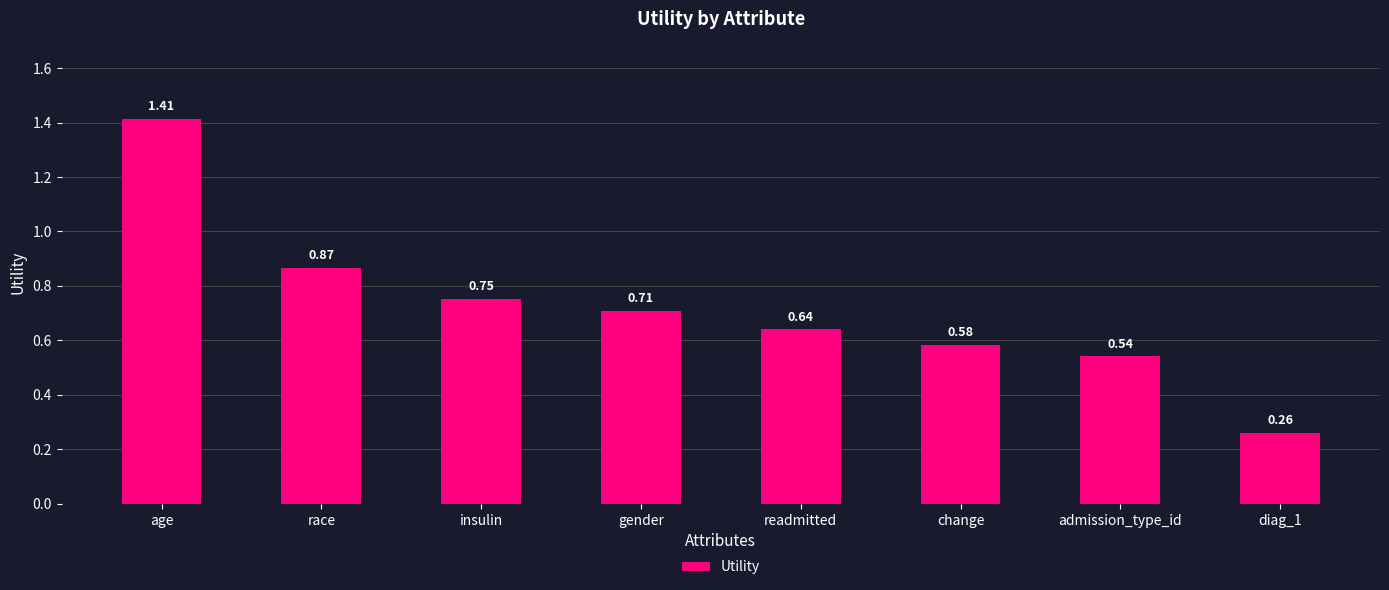

At which category does the chart reach its peak across all series?

age